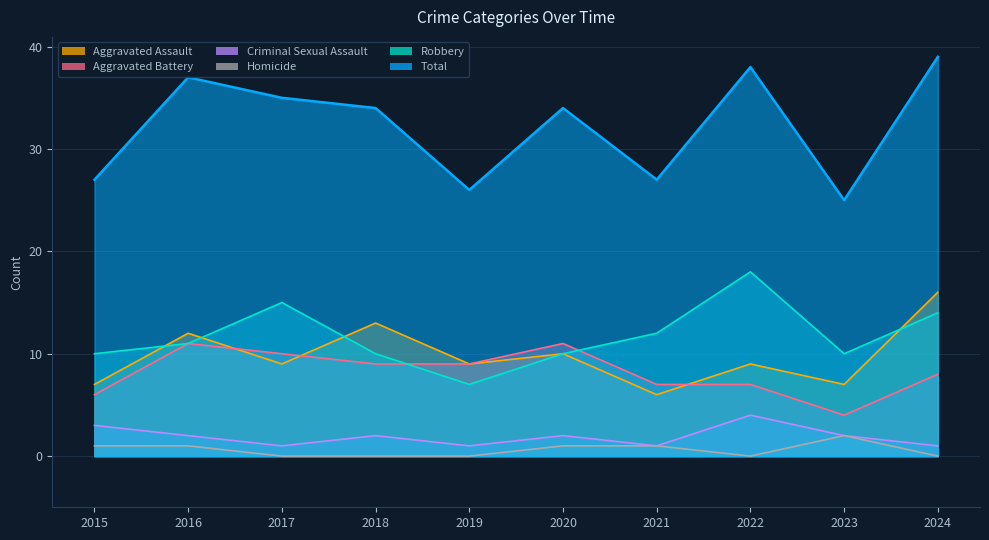

In Aggravated Battery, how many points are higher than both neighbors (excluding endpoints)?

2